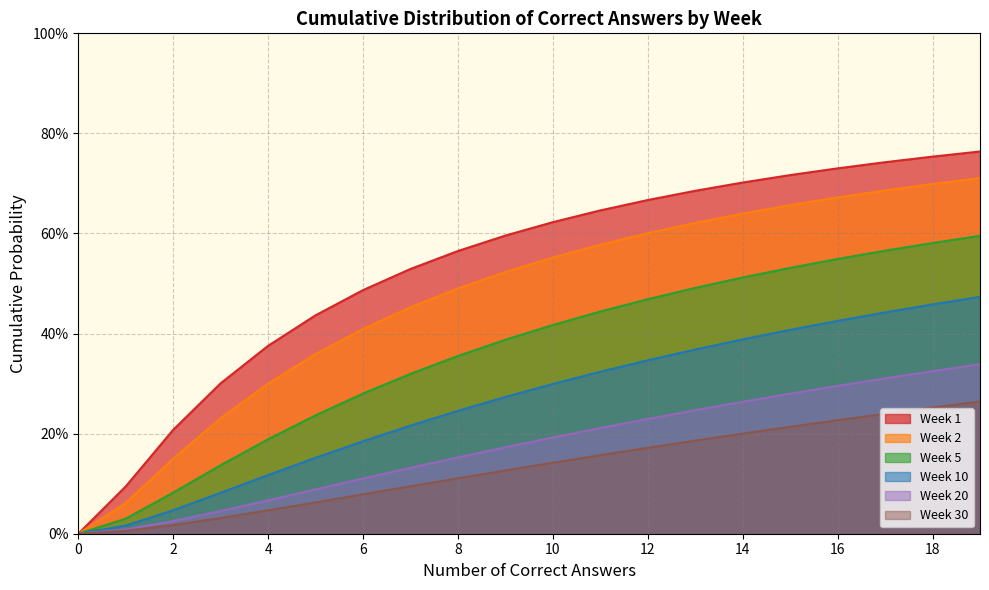

Reading right to left, transcribe all the data shown in this chart.

Week 1: 0.8	0.8	0.7	0.7	0.7	0.7	0.7	0.7	0.6	0.6	0.6	0.6	0.5	0.5	0.4	0.4	0.3	0.2	0.1	0.0
Week 2: 0.7	0.7	0.7	0.7	0.7	0.6	0.6	0.6	0.6	0.6	0.5	0.5	0.5	0.4	0.4	0.3	0.2	0.2	0.1	0.0
Week 5: 0.6	0.6	0.6	0.5	0.5	0.5	0.5	0.5	0.4	0.4	0.4	0.4	0.3	0.3	0.2	0.2	0.1	0.1	0.0	0.0
Week 10: 0.5	0.5	0.4	0.4	0.4	0.4	0.4	0.3	0.3	0.3	0.3	0.2	0.2	0.2	0.2	0.1	0.1	0.0	0.0	0.0
Week 20: 0.3	0.3	0.3	0.3	0.3	0.3	0.2	0.2	0.2	0.2	0.2	0.2	0.1	0.1	0.1	0.1	0.0	0.0	0.0	0.0
Week 30: 0.3	0.3	0.2	0.2	0.2	0.2	0.2	0.2	0.2	0.1	0.1	0.1	0.1	0.1	0.1	0.0	0.0	0.0	0.0	0.0